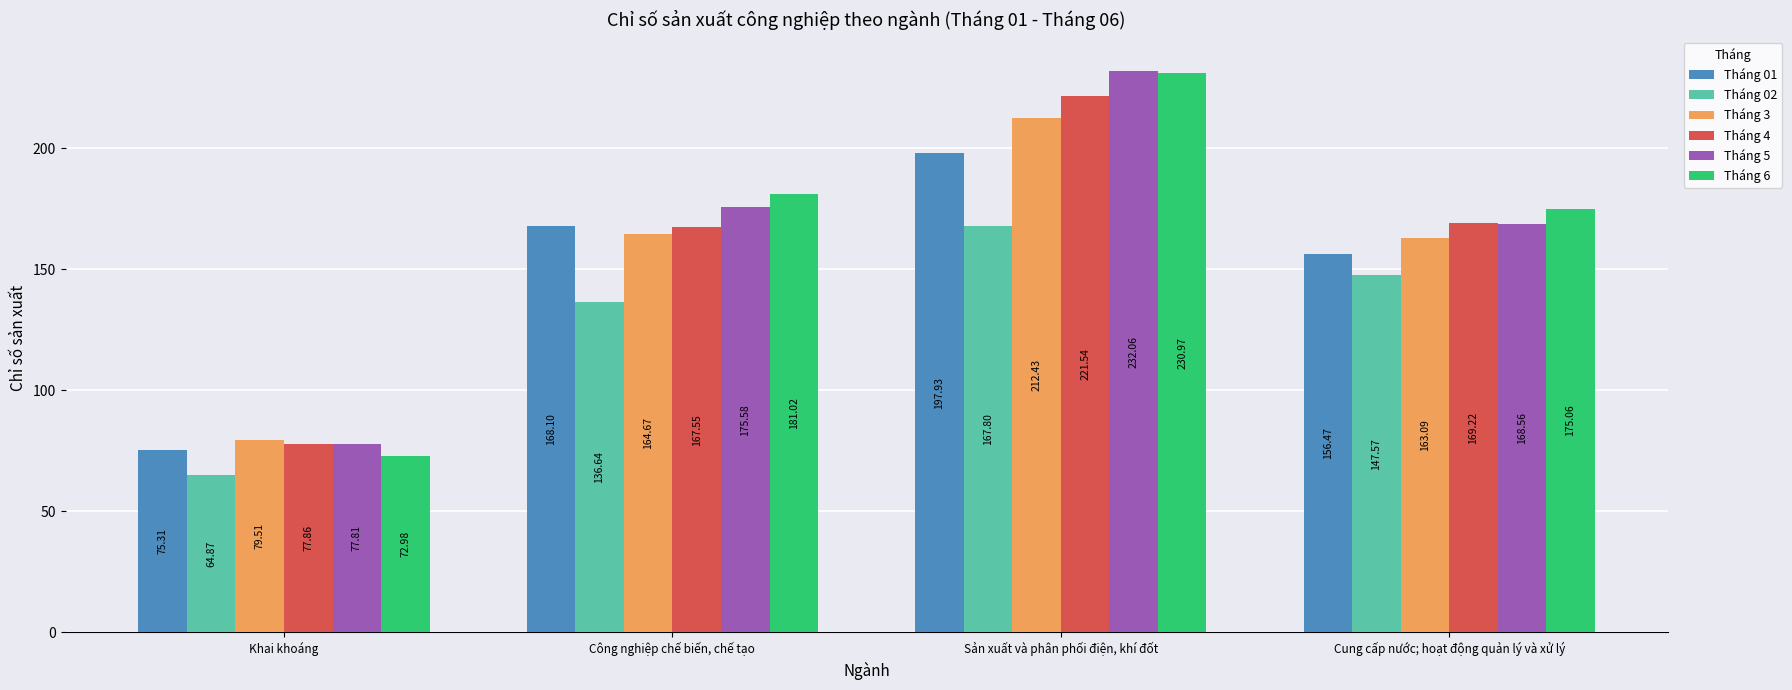

Reading left to right, extract all data points from this chart.

Tháng 01: 75.3	168.1	197.9	156.5
Tháng 02: 64.9	136.6	167.8	147.6
Tháng 3: 79.5	164.7	212.4	163.1
Tháng 4: 77.9	167.6	221.5	169.2
Tháng 5: 77.8	175.6	232.1	168.6
Tháng 6: 73.0	181.0	231.0	175.1